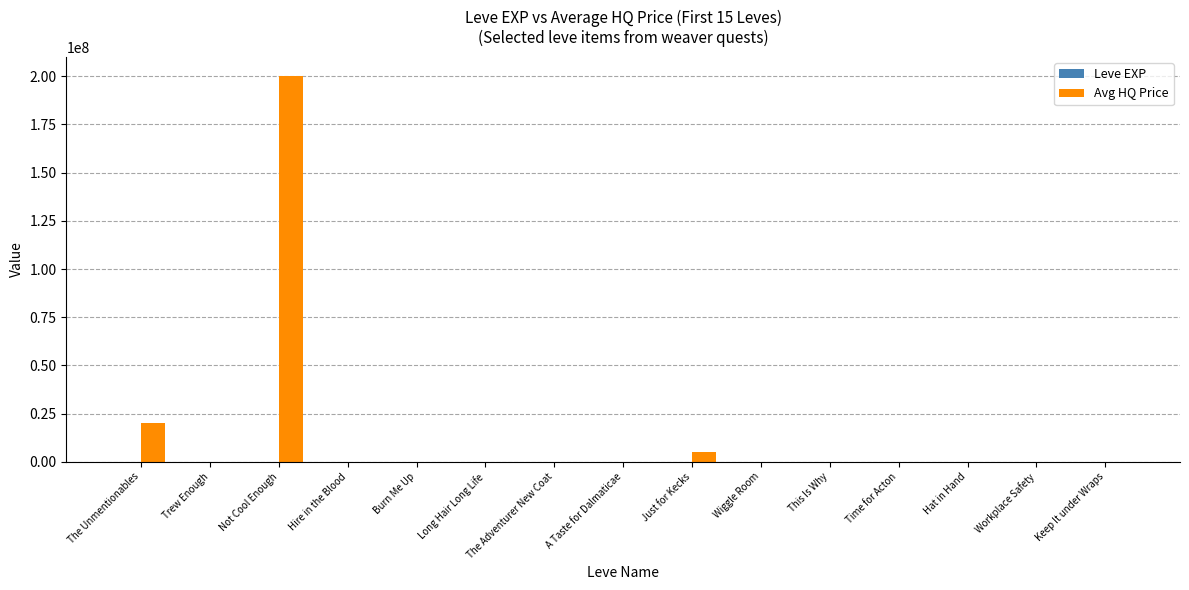

What is the sum of all Avg HQ Price values?

225369230.8